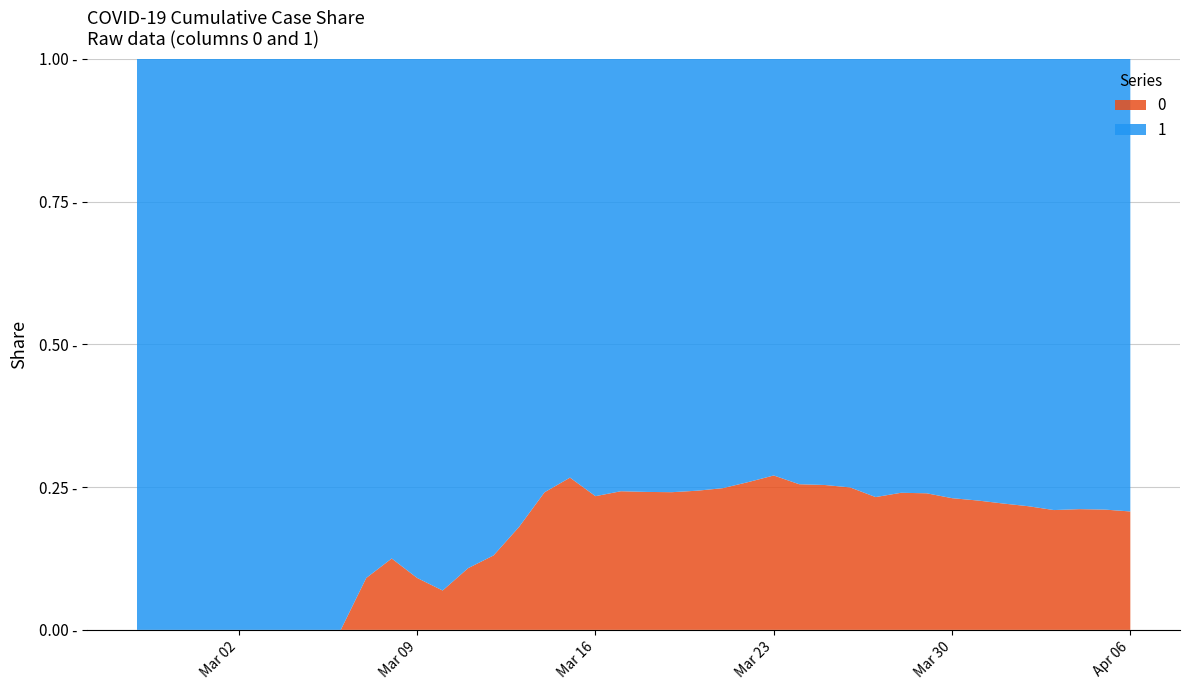

Reading left to right, what are all the values shown in this chart?

0: 0	0	0	0	0	0	0	0	0	1	2	2	2	4	6	11	20	28	37	51	65	82	108	140	175	225	263	319	384	435	517	578	639	720	781	839	890	950	996	1054
1: 3	4	4	4	5	6	8	9	9	10	14	20	27	33	40	50	63	77	121	159	204	258	335	424	501	607	768	938	1155	1435	1636	1838	2131	2457	2747	3035	3351	3542	3731	4028